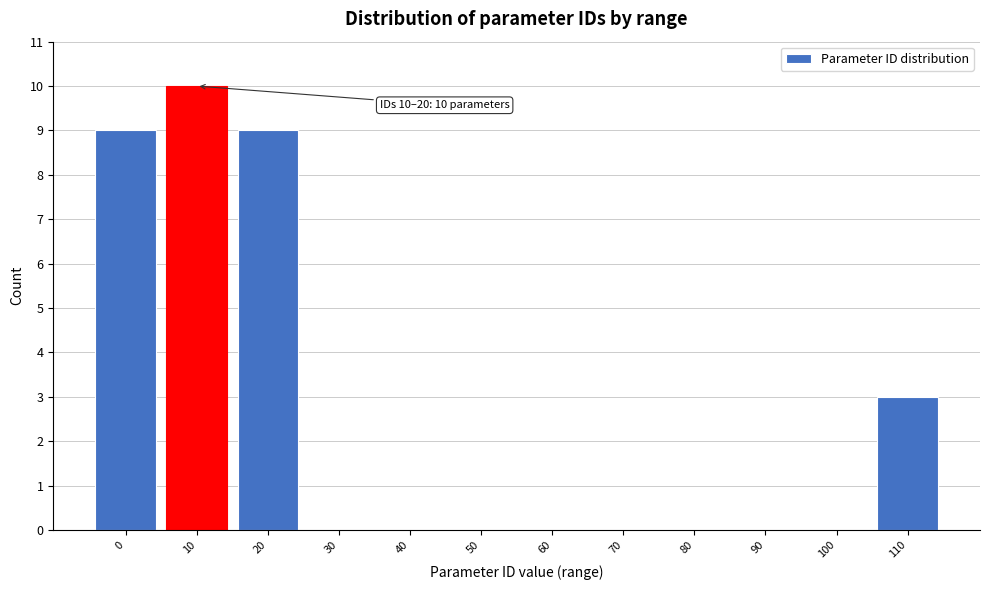

Reading right to left, what are all the values shown in this chart?

110=3	100=0	90=0	80=0	70=0	60=0	50=0	40=0	30=0	20=9	10=10	0=9